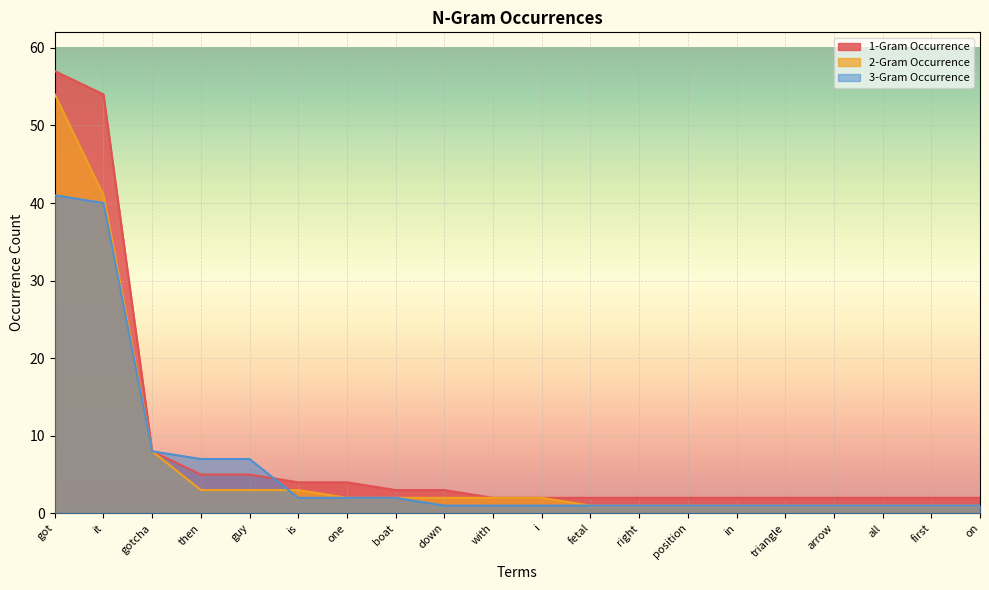

What is the value of the 2-Gram Occurrence point at the 7th from the left?

2